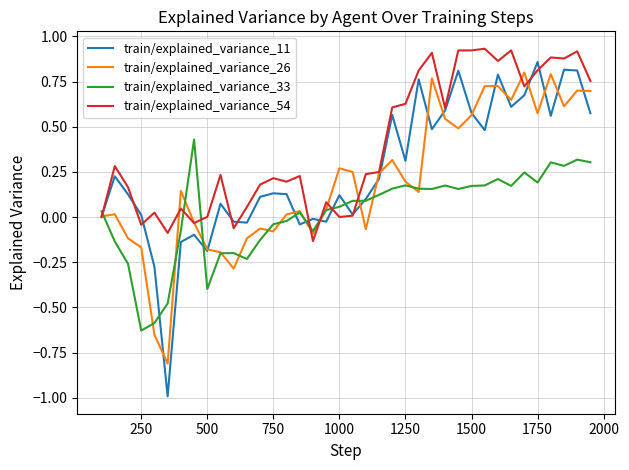

Which series ends up on top after the final intersection of train/explained_variance_26 and train/explained_variance_54?

train/explained_variance_54